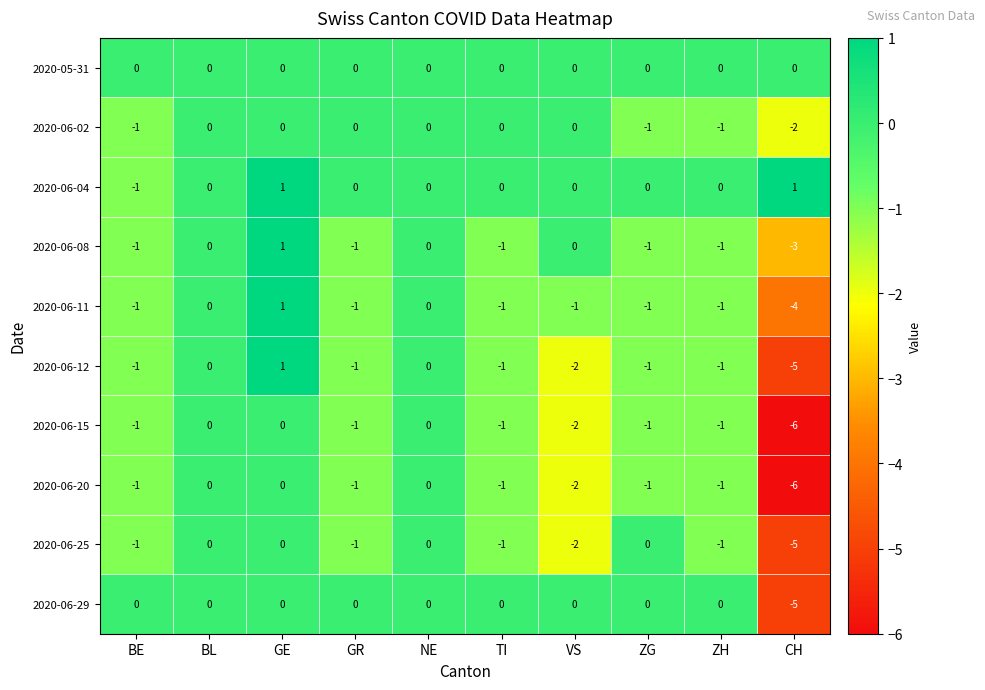

Count the number of categories in the chart.

10